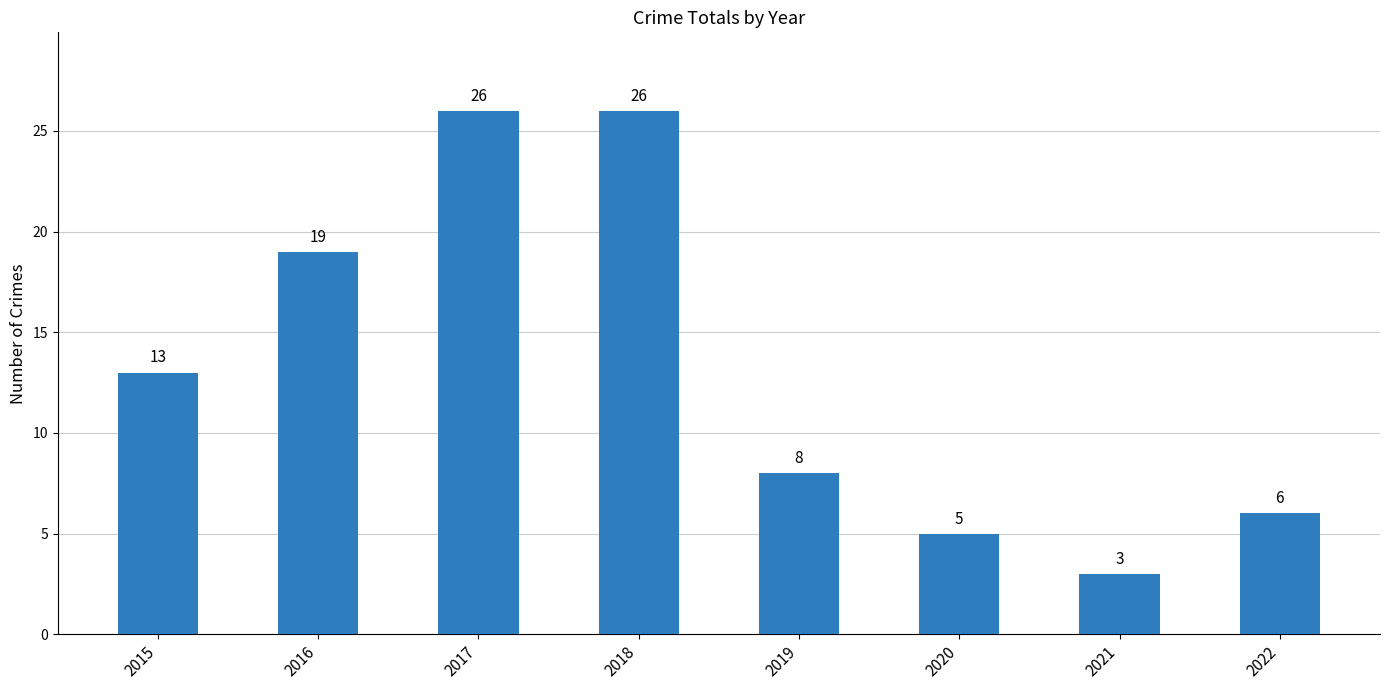

True or false: the data shows 21 at 2015.

False